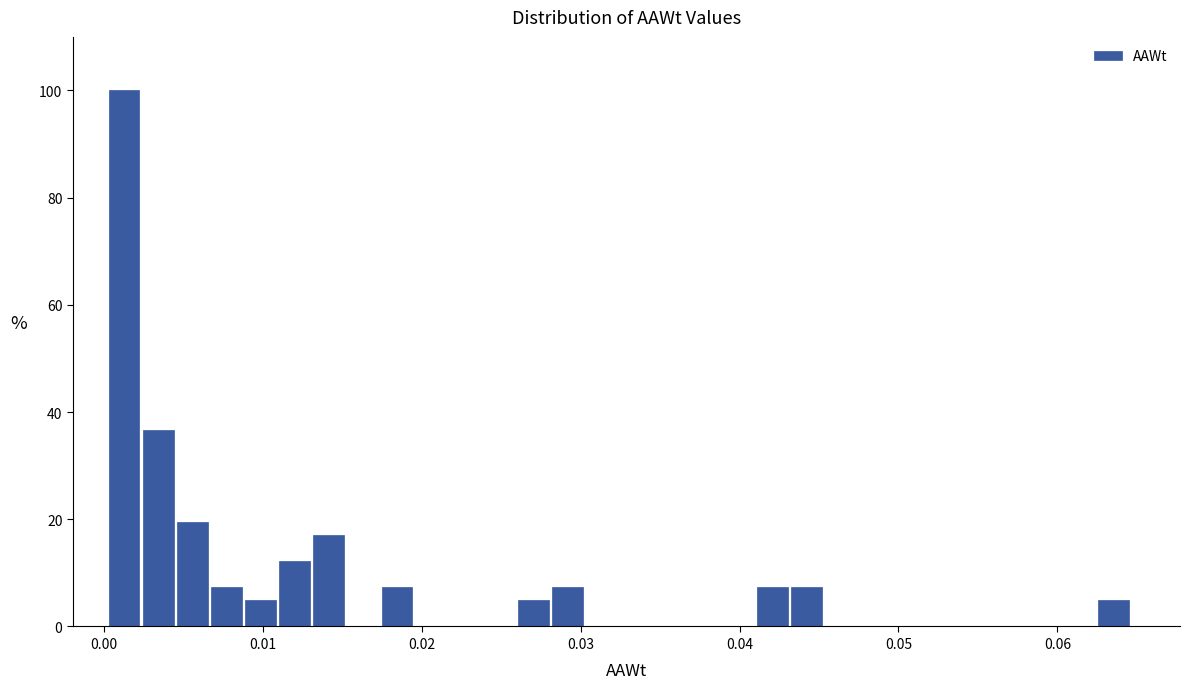

Read against the x-axis, roughly where is the centre of the tallest bar?

0.001